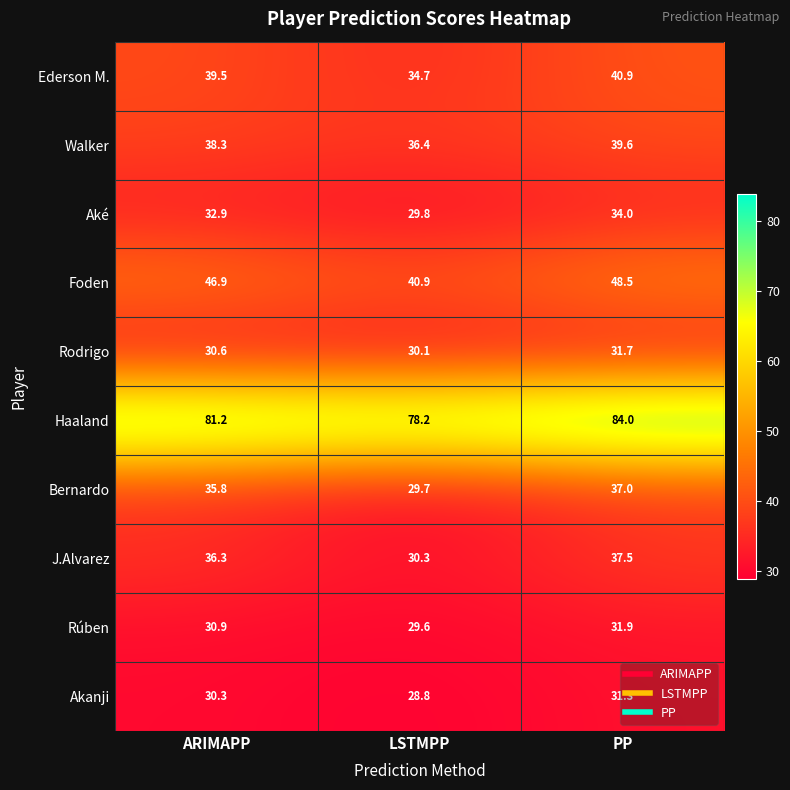

At ARIMAPP, list the series in order from smallest to largest.

Akanji, Rodrigo, Rúben, Aké, Bernardo, J.Alvarez, Walker, Ederson M., Foden, Haaland